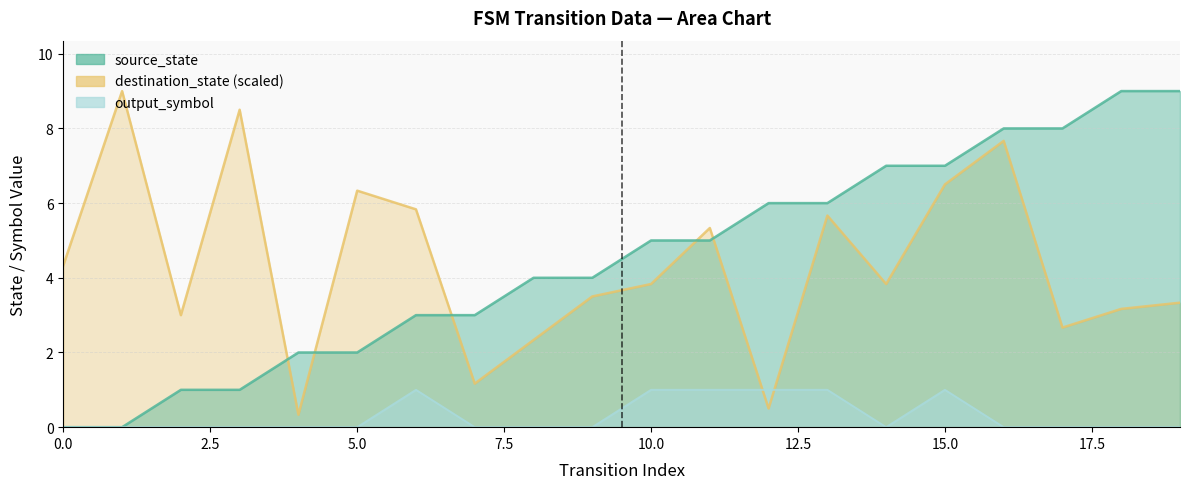

Where do output_symbol and destination_state first cross each other?

11 and 12